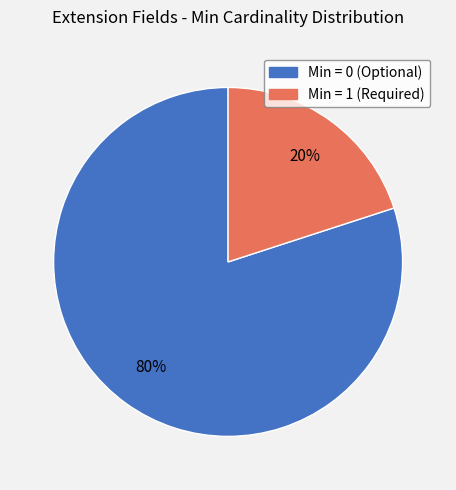

To the nearest percent, what is the difference between the largest and smallest slice percentages?

60%